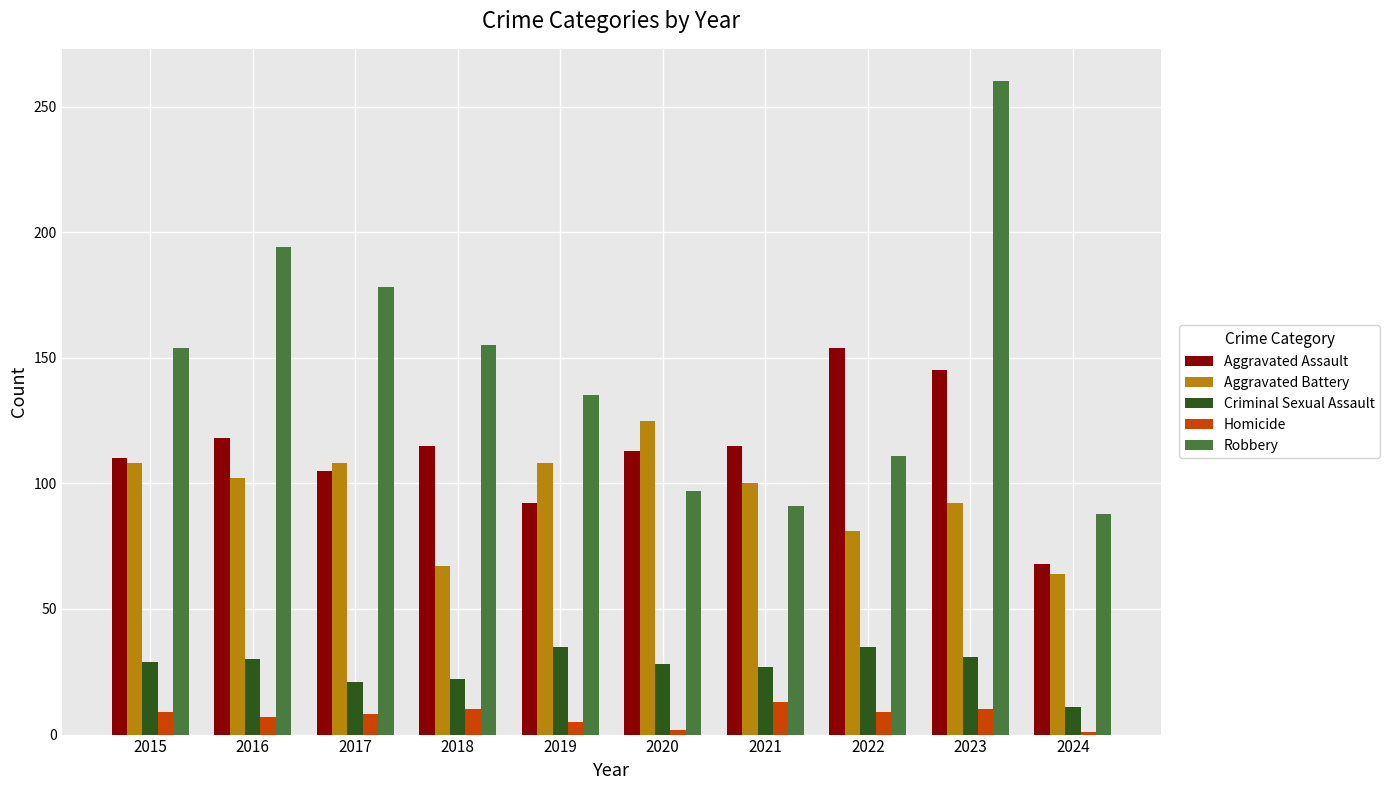

True or false: Aggravated Assault has a value of 209 at 2016.

False